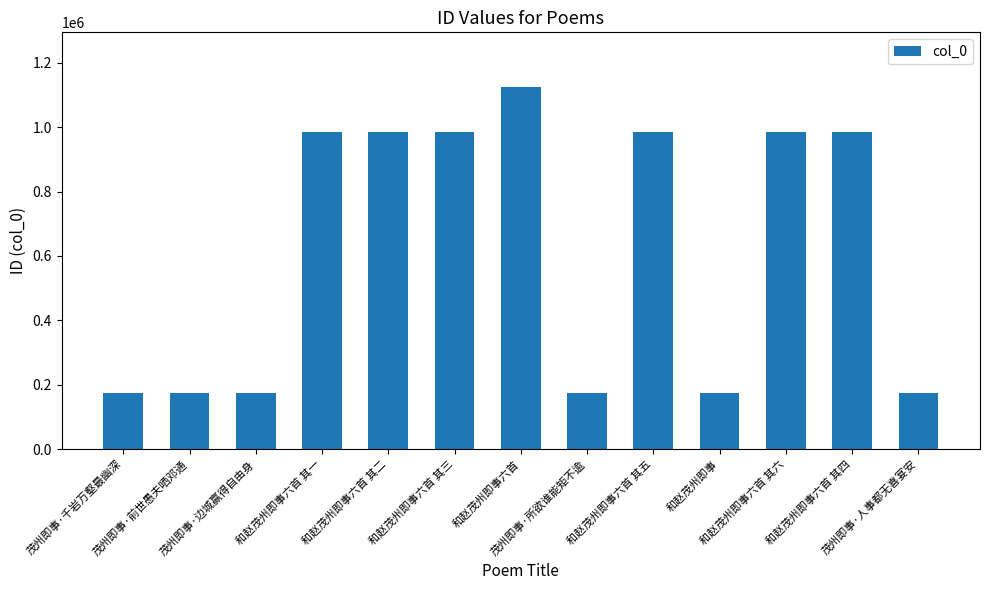

Which has a higher value, 茂州即事·前世愚夫哂邓通 or 和赵茂州即事六首 其六?

和赵茂州即事六首 其六